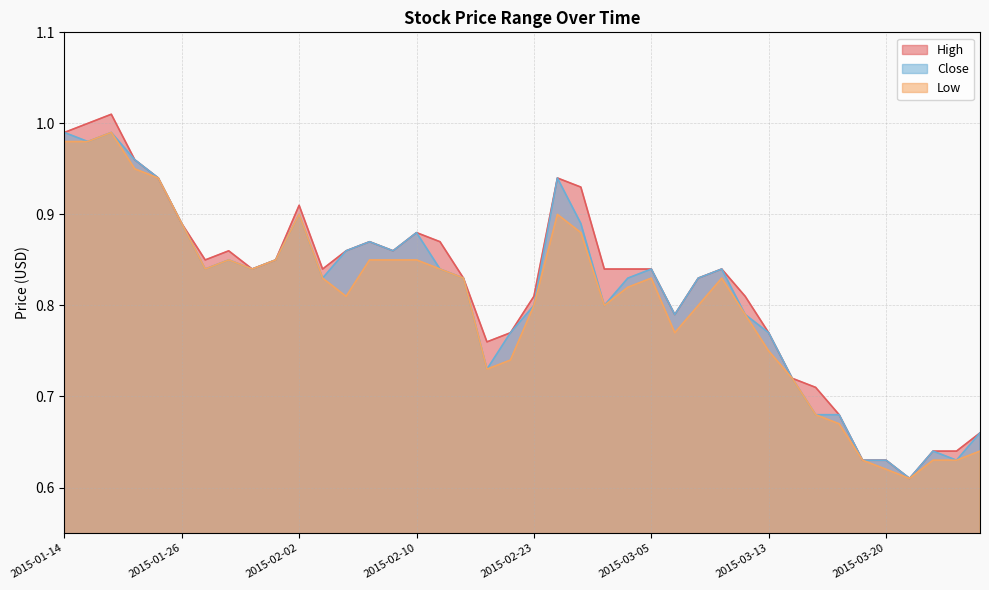

What position from the left is 2015-01-15?

2